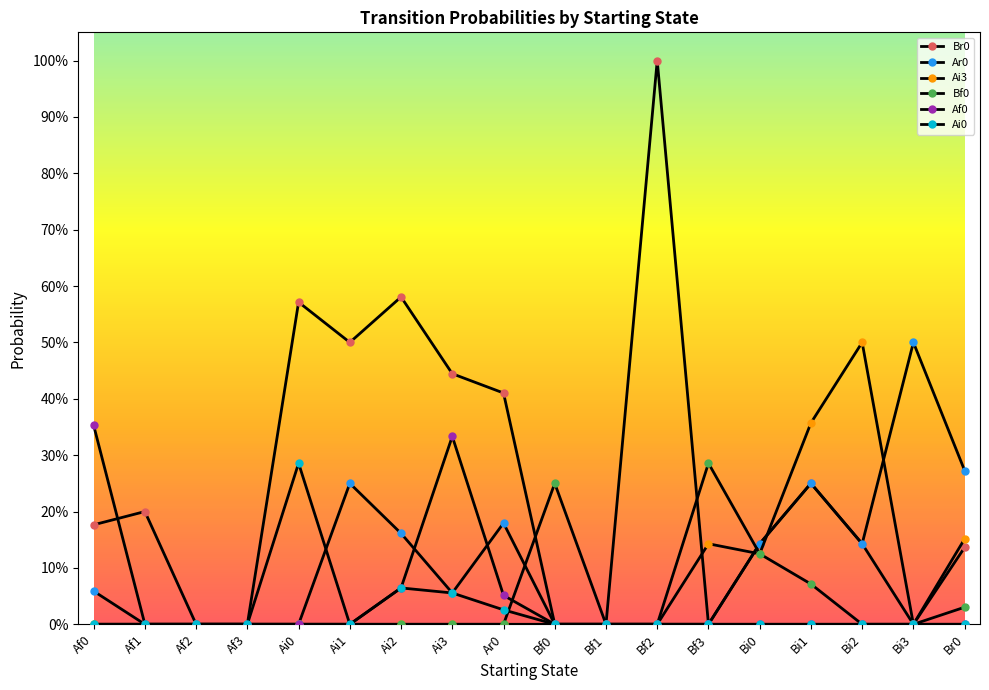

Is this an area chart (filled region under the line)?

No